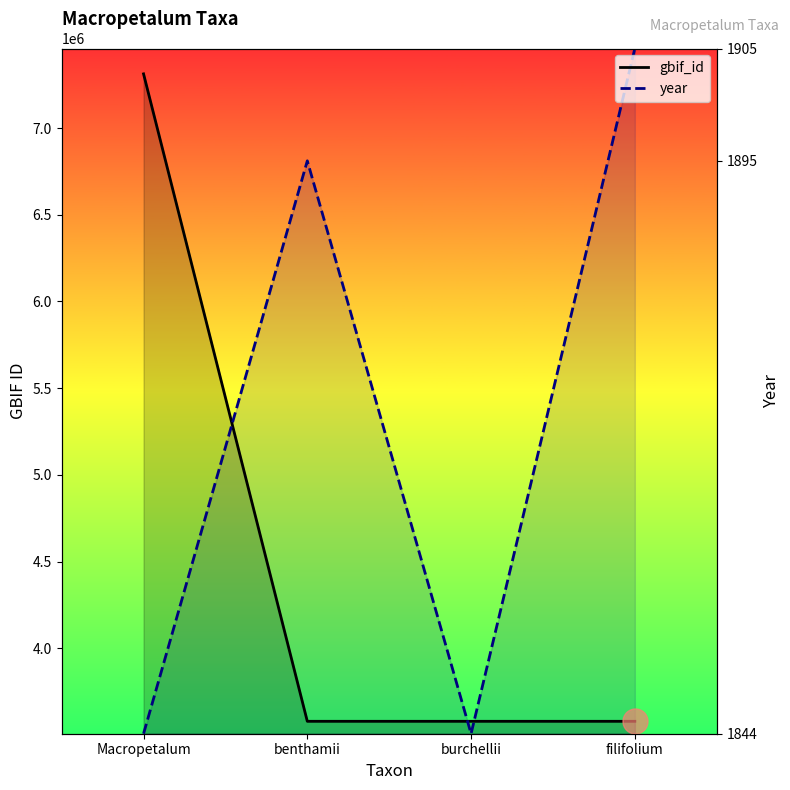

Reading right to left, list all the values displayed in this chart.

gbif_id_line: filifolium=3579459.0	burchellii=3579465.0	benthamii=3579473.0	Macropetalum=7312431.0
year_line: filifolium=7458679.6	burchellii=3507869.8	benthamii=6811005.9	Macropetalum=3507869.8